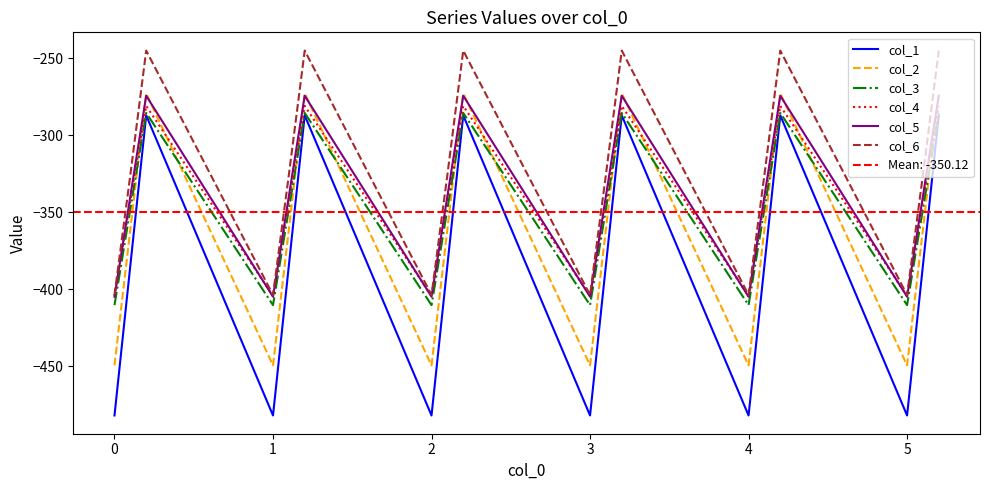

How many data points does each series have?

18